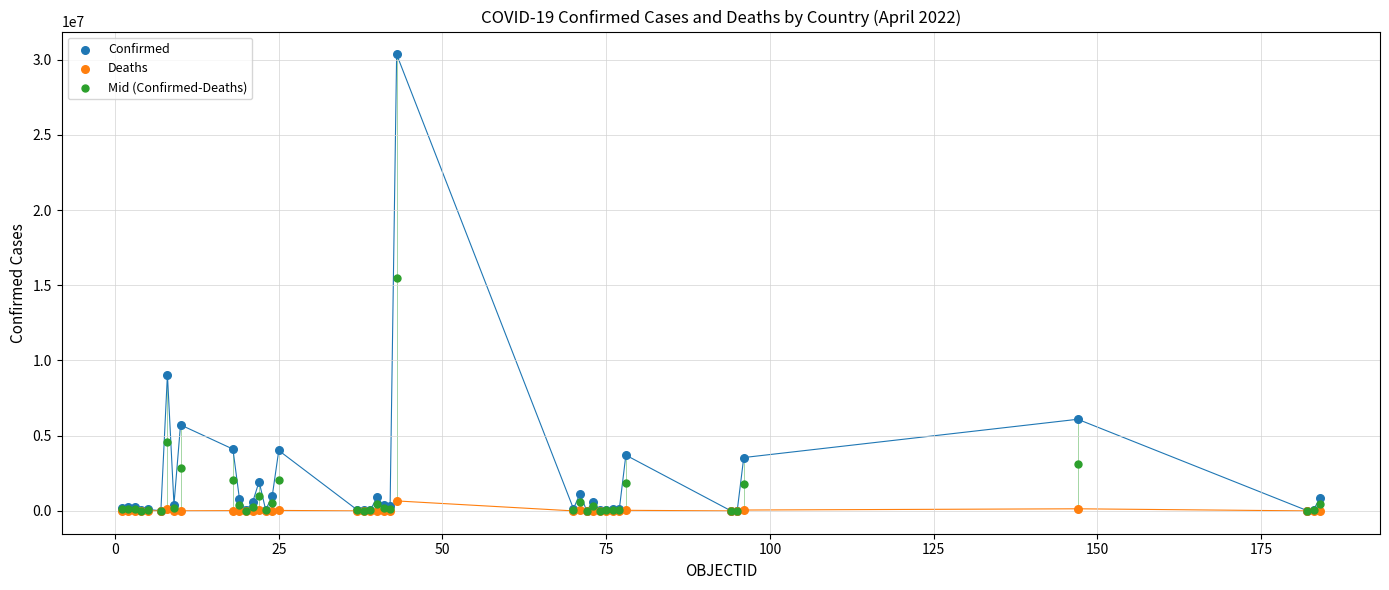

What are all the series names shown in the legend?

Confirmed, Deaths, Mid (Confirmed-Deaths)